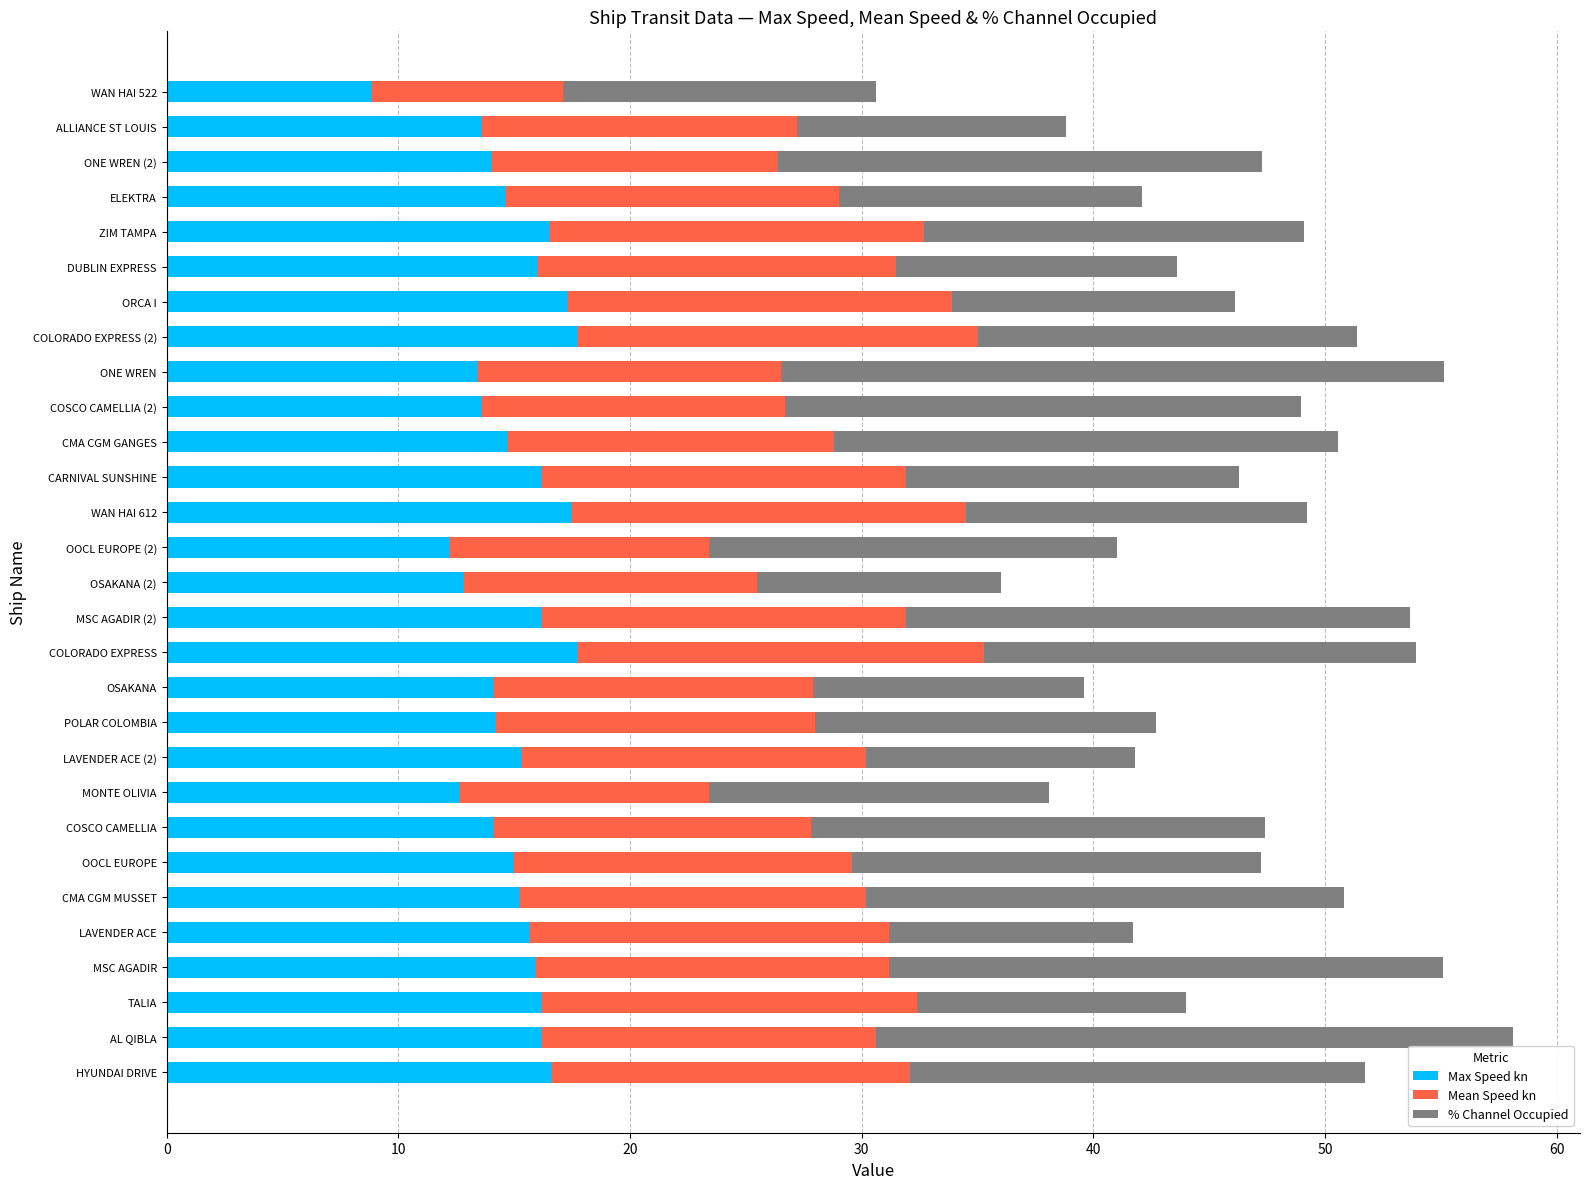

The Max Speed kn series shows 14.2 at POLAR COLOMBIA. True or false?

True